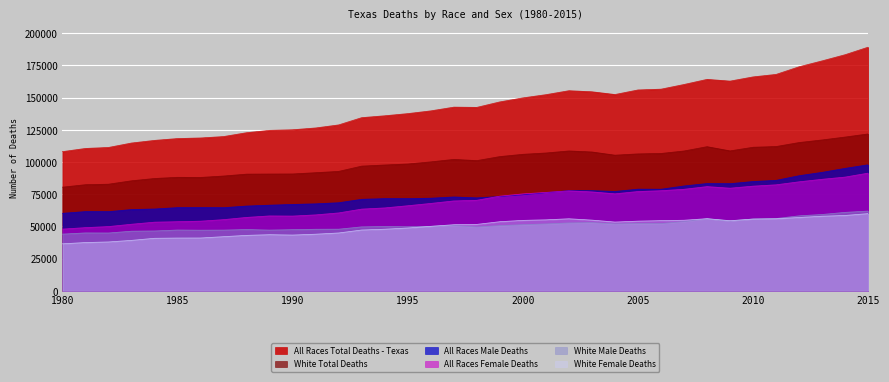

Is it true that All Races Total Deaths - Texas equals 156525 at 2006?

True